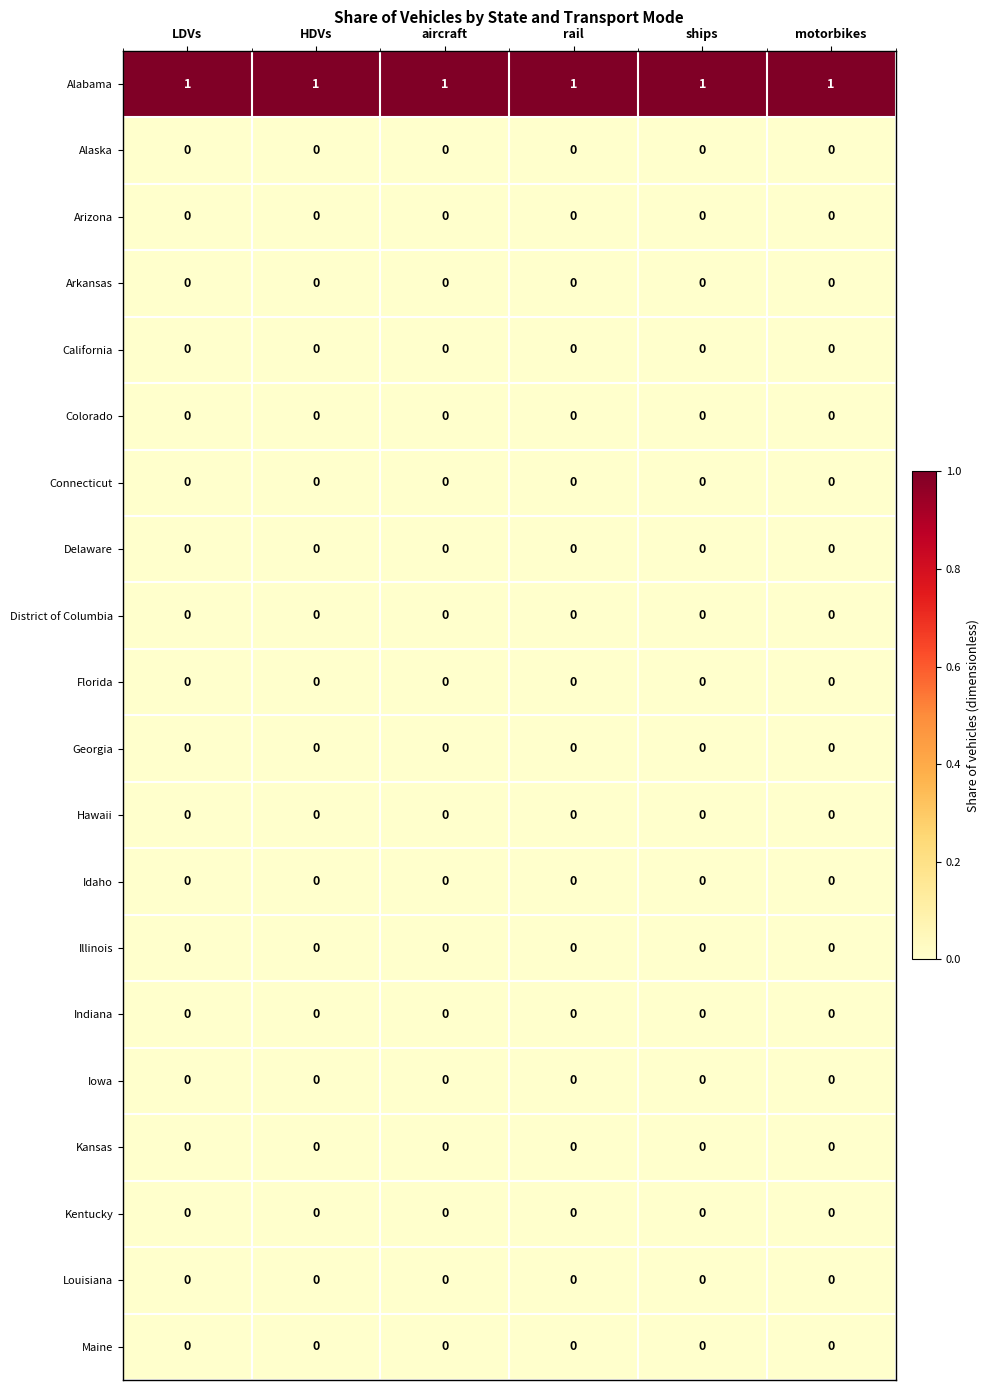

At how many categories does at least one series exceed 0?

6